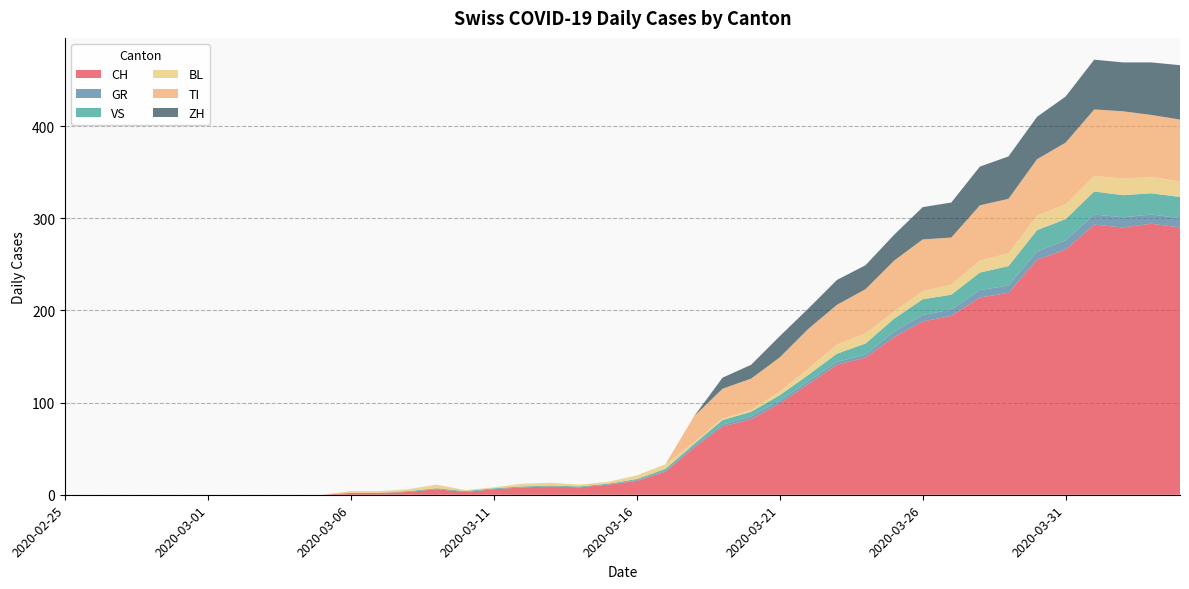

Reading left to right, transcribe all the data shown in this chart.

CH: 0	0	0	0	0	0	0	0	0	0	2	2	3	6	3	6	8	9	8	11	15	25	51	74	82	99	120	141	149	171	188	194	214	219	255	266	293	290	294	290
GR: 0	0	0	0	0	0	0	0	0	0	0	0	0	0	0	0	0	0	0	0	1	1	2	2	3	3	3	3	3	6	7	7	8	8	9	10	11	11	10	10
VS: 0	0	0	0	0	0	0	0	0	0	0	0	1	1	1	1	1	1	1	1	1	2	2	5	5	6	7	9	12	14	17	16	19	21	23	23	25	24	23	23
BL: 0	0	0	0	0	0	0	0	0	0	2	2	2	4	1	1	3	3	2	2	4	5	2	2	2	4	7	10	11	8	9	11	13	14	16	16	17	18	18	17
TI: 0	0	0	0	0	0	0	0	0	0	0	0	0	0	0	0	0	0	0	0	0	0	28	32	34	37	43	43	48	55	56	51	60	59	61	67	72	73	67	67
ZH: 0	0	0	0	0	0	0	0	0	0	0	0	0	0	0	0	0	0	0	0	0	0	0	12	15	23	22	27	26	28	35	38	42	46	46	50	54	53	57	59